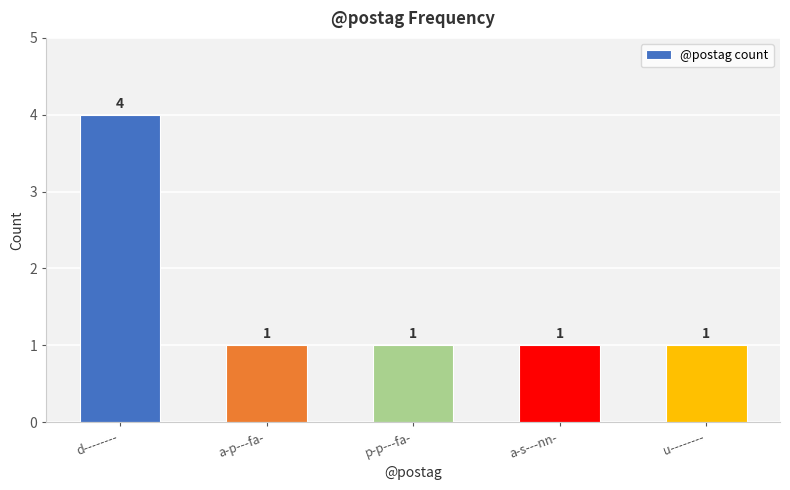

Are the bars horizontal?

No